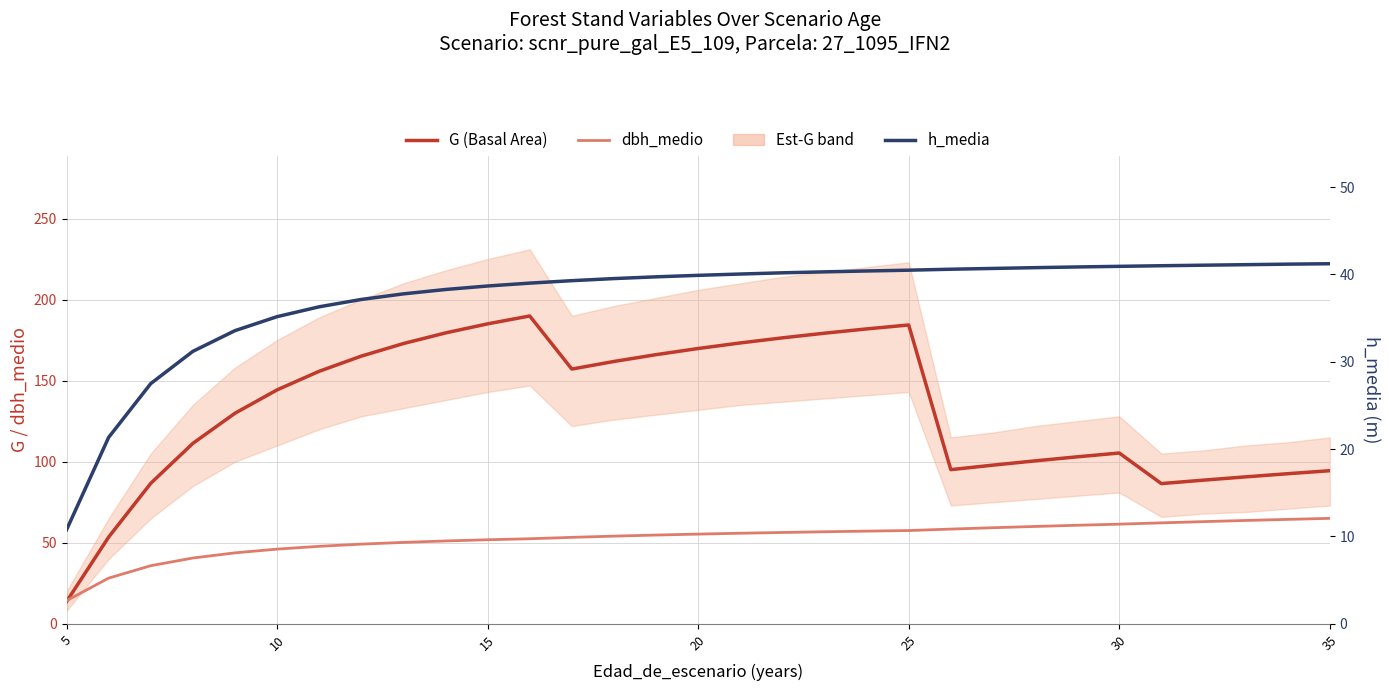

Which series has the largest range (max minus min)?

G (Basal Area)